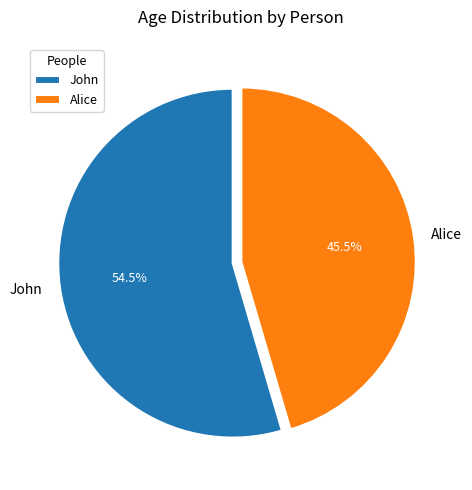

What percentage is NOT represented by Alice?

54.5%